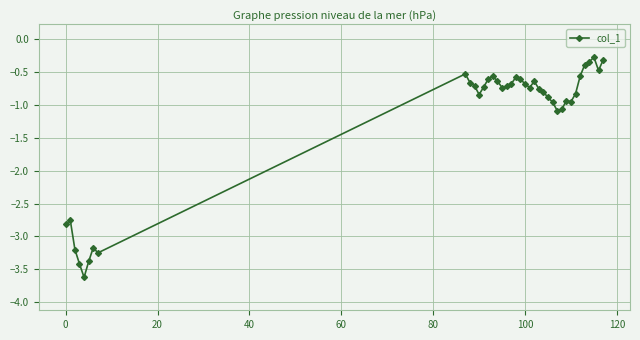

What is the average value?

-1.2